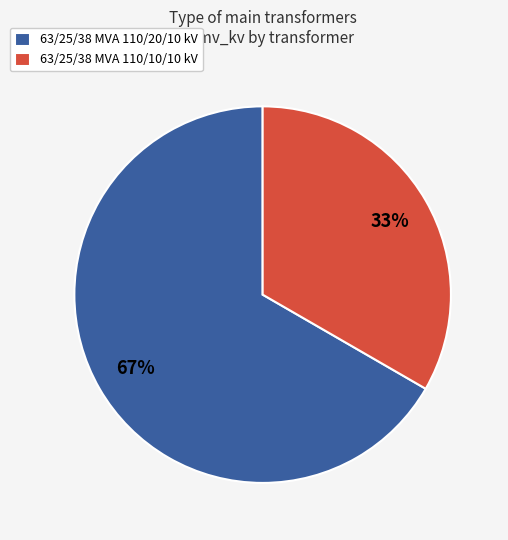

Count the number of slices in the pie.

2